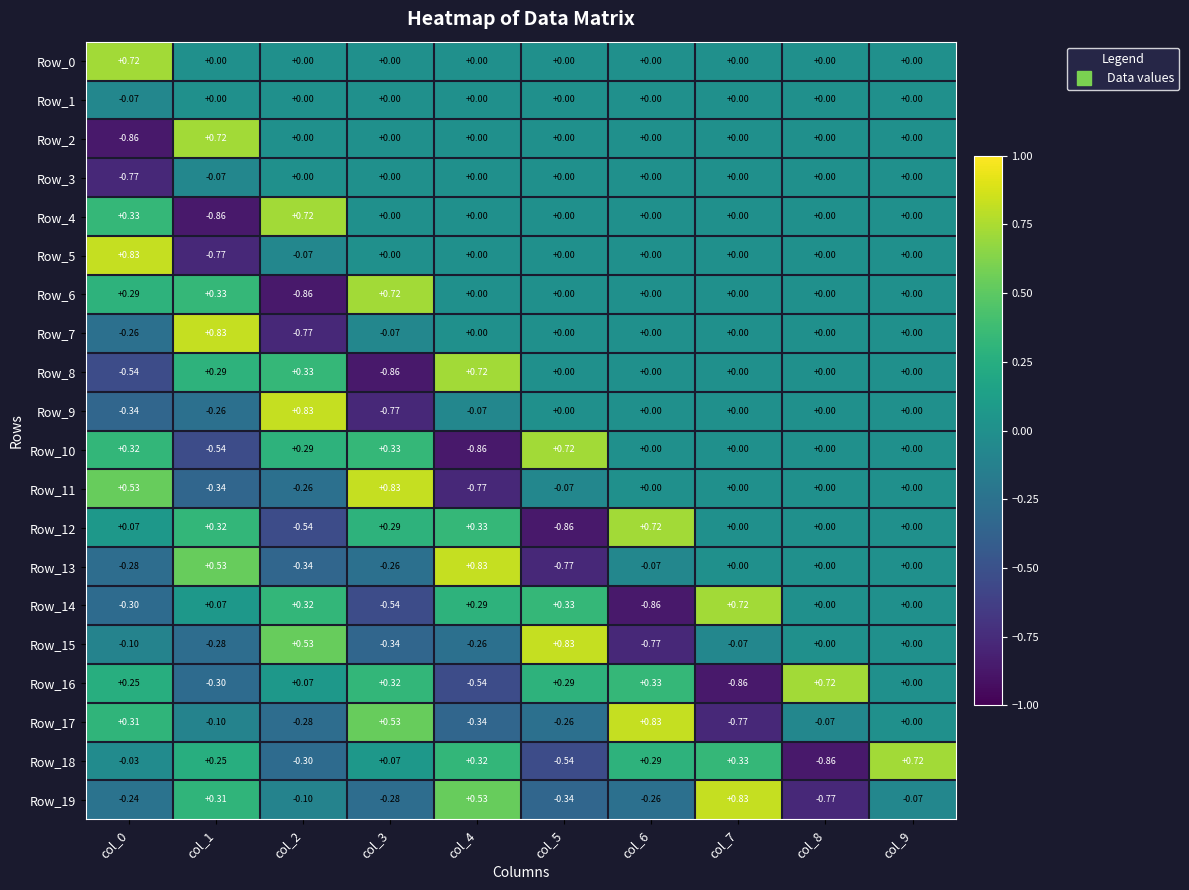

Reading left to right, list all the values displayed in this chart.

Row_0: col_0=0.7	col_1=0.0	col_2=0.0	col_3=0.0	col_4=0.0	col_5=0.0	col_6=0.0	col_7=0.0	col_8=0.0	col_9=0.0
Row_1: col_0=-0.1	col_1=0.0	col_2=0.0	col_3=0.0	col_4=0.0	col_5=0.0	col_6=0.0	col_7=0.0	col_8=0.0	col_9=0.0
Row_2: col_0=-0.9	col_1=0.7	col_2=0.0	col_3=0.0	col_4=0.0	col_5=0.0	col_6=0.0	col_7=0.0	col_8=0.0	col_9=0.0
Row_3: col_0=-0.8	col_1=-0.1	col_2=0.0	col_3=0.0	col_4=0.0	col_5=0.0	col_6=0.0	col_7=0.0	col_8=0.0	col_9=0.0
Row_4: col_0=0.3	col_1=-0.9	col_2=0.7	col_3=0.0	col_4=0.0	col_5=0.0	col_6=0.0	col_7=0.0	col_8=0.0	col_9=0.0
Row_5: col_0=0.8	col_1=-0.8	col_2=-0.1	col_3=0.0	col_4=0.0	col_5=0.0	col_6=0.0	col_7=0.0	col_8=0.0	col_9=0.0
Row_6: col_0=0.3	col_1=0.3	col_2=-0.9	col_3=0.7	col_4=0.0	col_5=0.0	col_6=0.0	col_7=0.0	col_8=0.0	col_9=0.0
Row_7: col_0=-0.3	col_1=0.8	col_2=-0.8	col_3=-0.1	col_4=0.0	col_5=0.0	col_6=0.0	col_7=0.0	col_8=0.0	col_9=0.0
Row_8: col_0=-0.5	col_1=0.3	col_2=0.3	col_3=-0.9	col_4=0.7	col_5=0.0	col_6=0.0	col_7=0.0	col_8=0.0	col_9=0.0
Row_9: col_0=-0.3	col_1=-0.3	col_2=0.8	col_3=-0.8	col_4=-0.1	col_5=0.0	col_6=0.0	col_7=0.0	col_8=0.0	col_9=0.0
Row_10: col_0=0.3	col_1=-0.5	col_2=0.3	col_3=0.3	col_4=-0.9	col_5=0.7	col_6=0.0	col_7=0.0	col_8=0.0	col_9=0.0
Row_11: col_0=0.5	col_1=-0.3	col_2=-0.3	col_3=0.8	col_4=-0.8	col_5=-0.1	col_6=0.0	col_7=0.0	col_8=0.0	col_9=0.0
Row_12: col_0=0.1	col_1=0.3	col_2=-0.5	col_3=0.3	col_4=0.3	col_5=-0.9	col_6=0.7	col_7=0.0	col_8=0.0	col_9=0.0
Row_13: col_0=-0.3	col_1=0.5	col_2=-0.3	col_3=-0.3	col_4=0.8	col_5=-0.8	col_6=-0.1	col_7=0.0	col_8=0.0	col_9=0.0
Row_14: col_0=-0.3	col_1=0.1	col_2=0.3	col_3=-0.5	col_4=0.3	col_5=0.3	col_6=-0.9	col_7=0.7	col_8=0.0	col_9=0.0
Row_15: col_0=-0.1	col_1=-0.3	col_2=0.5	col_3=-0.3	col_4=-0.3	col_5=0.8	col_6=-0.8	col_7=-0.1	col_8=0.0	col_9=0.0
Row_16: col_0=0.2	col_1=-0.3	col_2=0.1	col_3=0.3	col_4=-0.5	col_5=0.3	col_6=0.3	col_7=-0.9	col_8=0.7	col_9=0.0
Row_17: col_0=0.3	col_1=-0.1	col_2=-0.3	col_3=0.5	col_4=-0.3	col_5=-0.3	col_6=0.8	col_7=-0.8	col_8=-0.1	col_9=0.0
Row_18: col_0=-0.0	col_1=0.2	col_2=-0.3	col_3=0.1	col_4=0.3	col_5=-0.5	col_6=0.3	col_7=0.3	col_8=-0.9	col_9=0.7
Row_19: col_0=-0.2	col_1=0.3	col_2=-0.1	col_3=-0.3	col_4=0.5	col_5=-0.3	col_6=-0.3	col_7=0.8	col_8=-0.8	col_9=-0.1